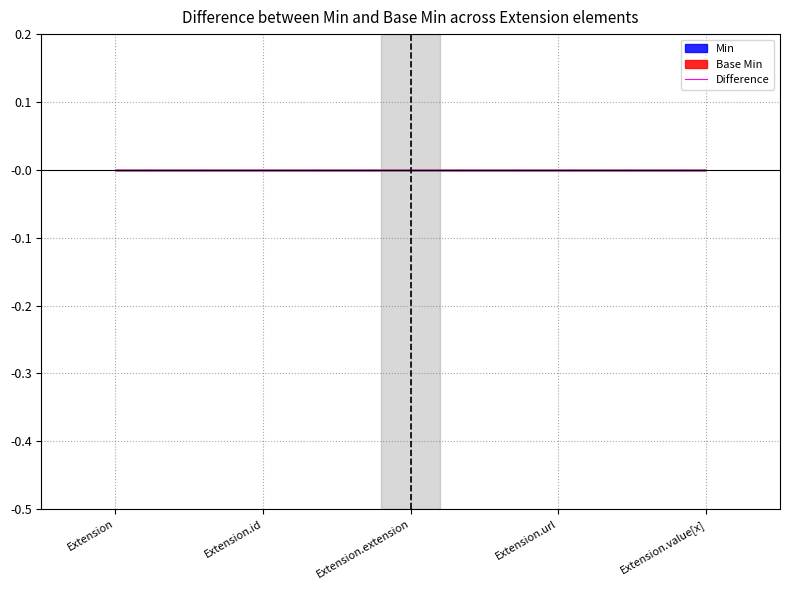

How many values in Min are above zero?

1